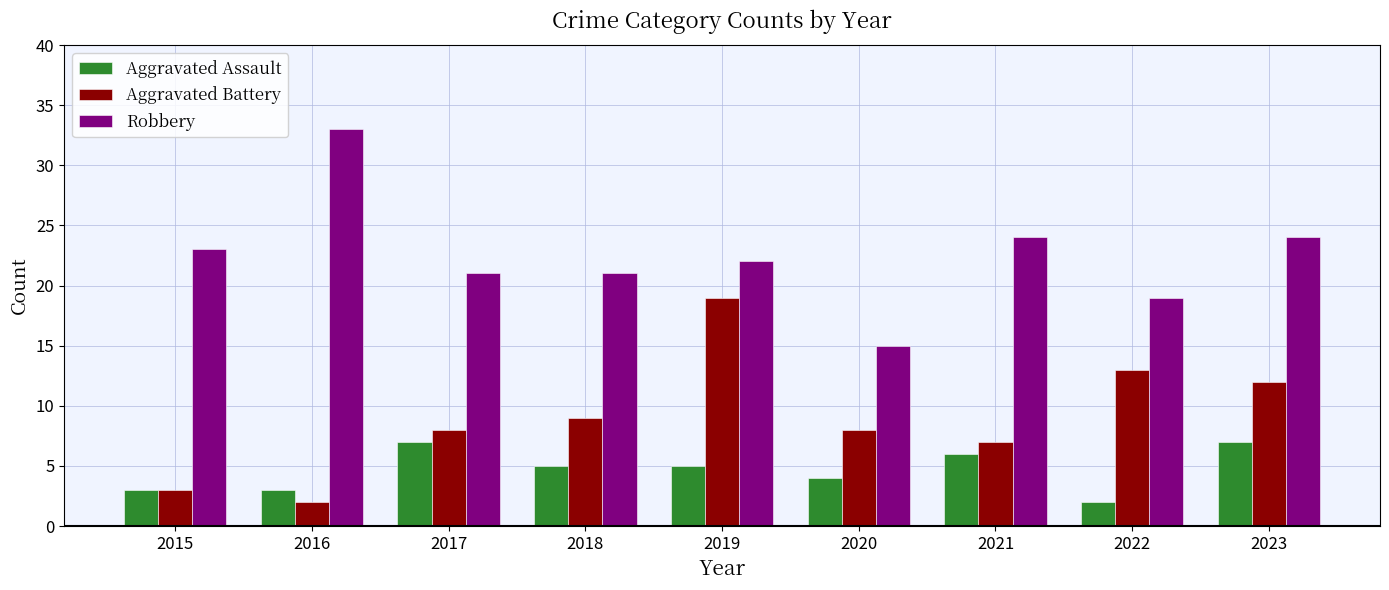

Which series has the largest range (max minus min)?

Robbery